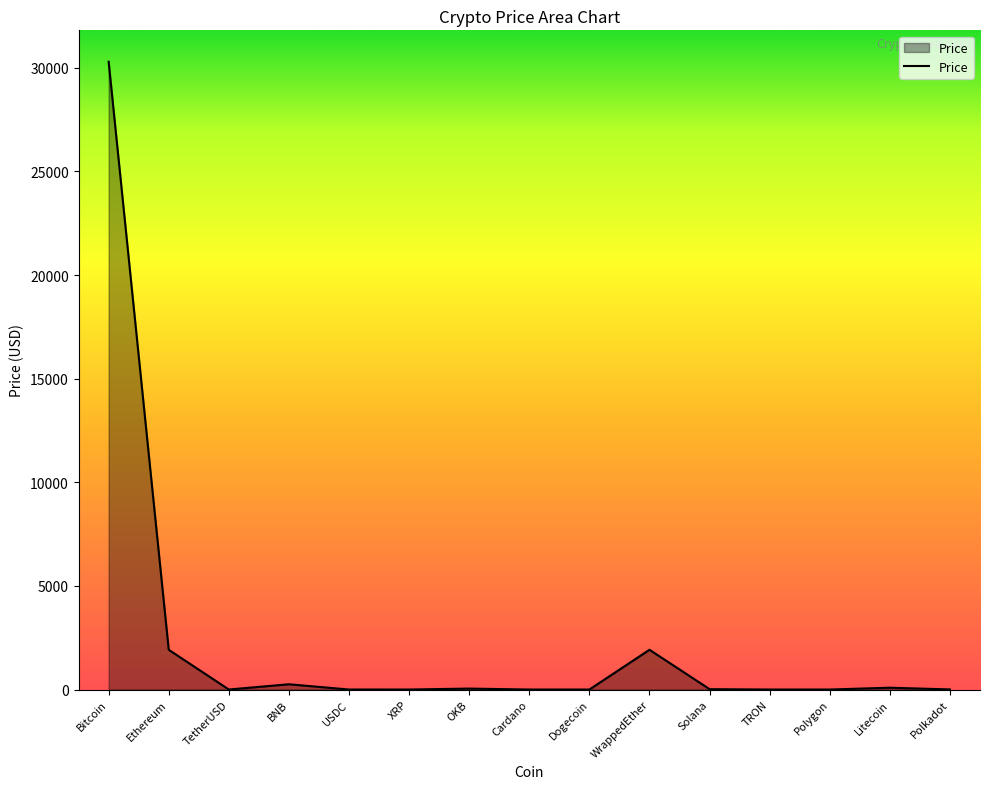

What is the greatest value displayed?

30290.3